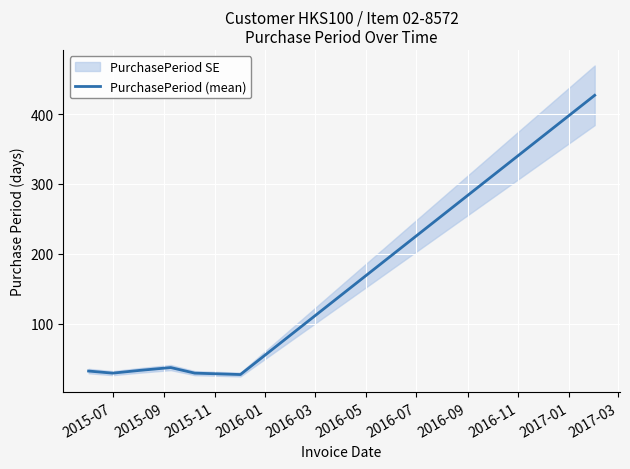

What is the highest value of the PurchasePeriod (mean) series?

427